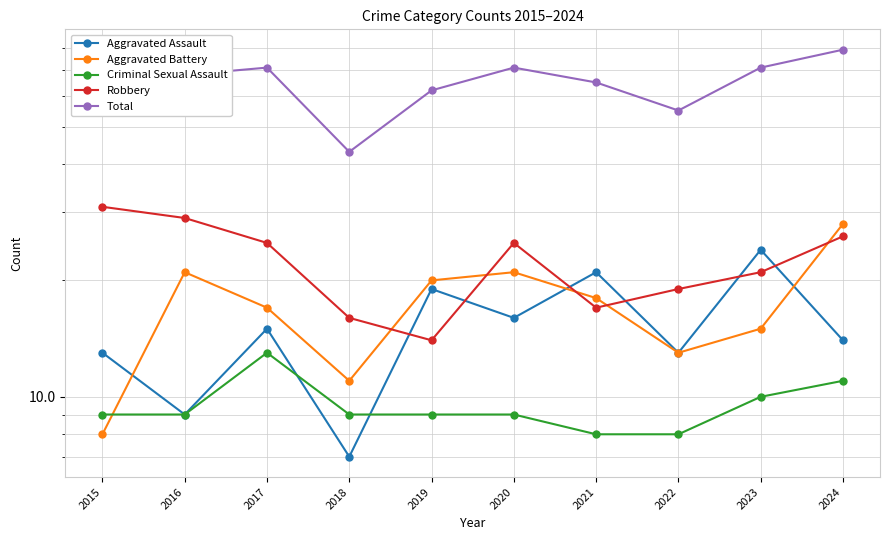

At which label does Criminal Sexual Assault reach its peak?

2017